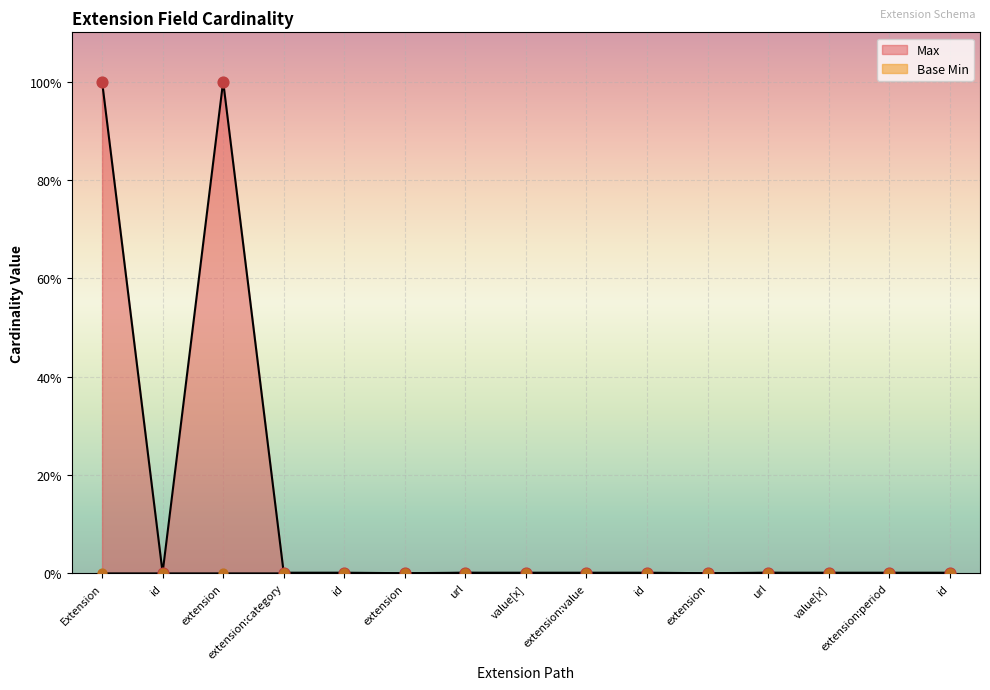

Which series contains the lowest Y value?

Max